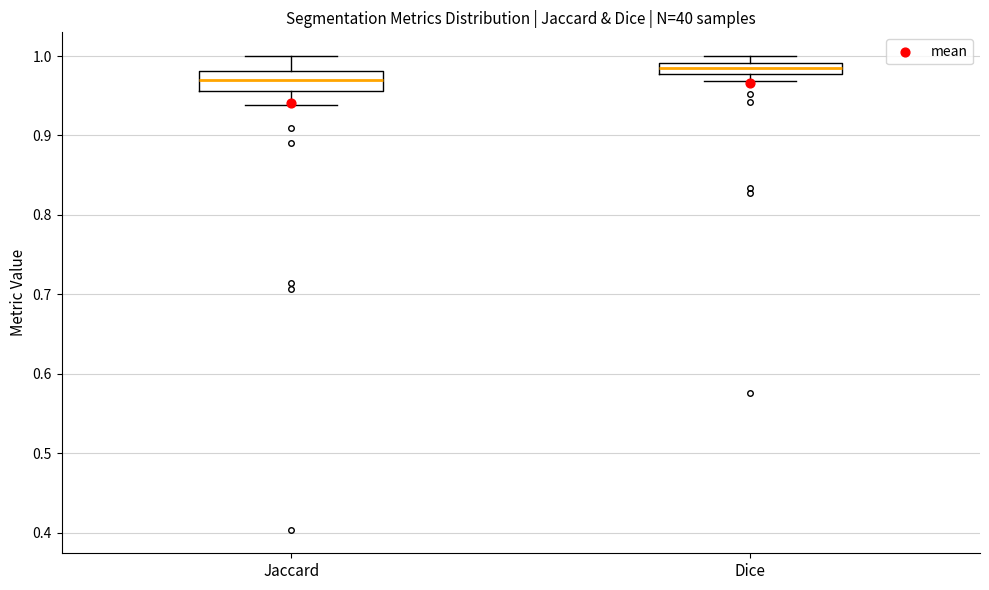

Where does the median line of the box for Jaccard sit on the y-axis? The values are not printed on the chart, so give them approximately, as read against the axis.

0.97